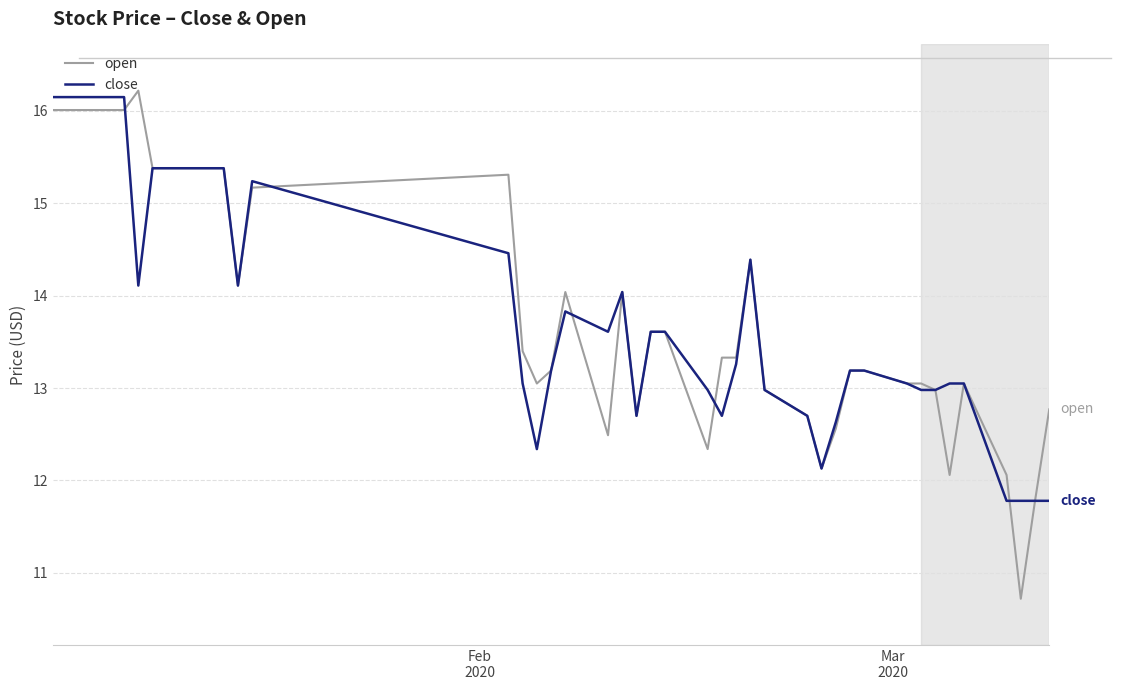

Which series has the largest range (max minus min)?

open